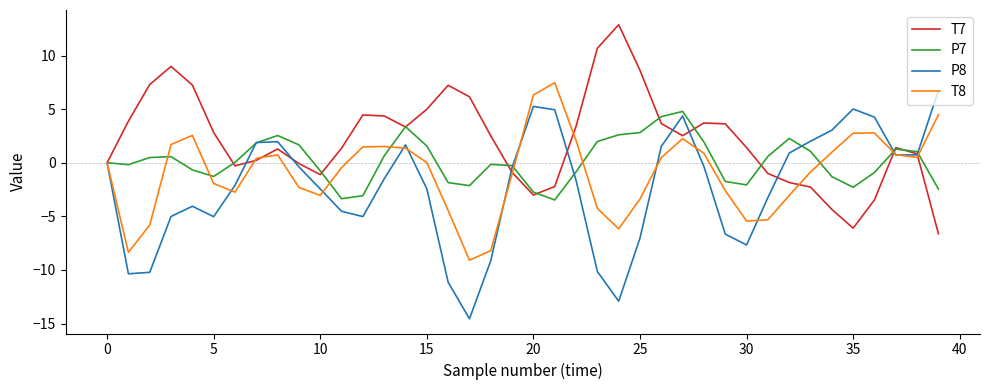

What is the maximum value for P8?

6.7